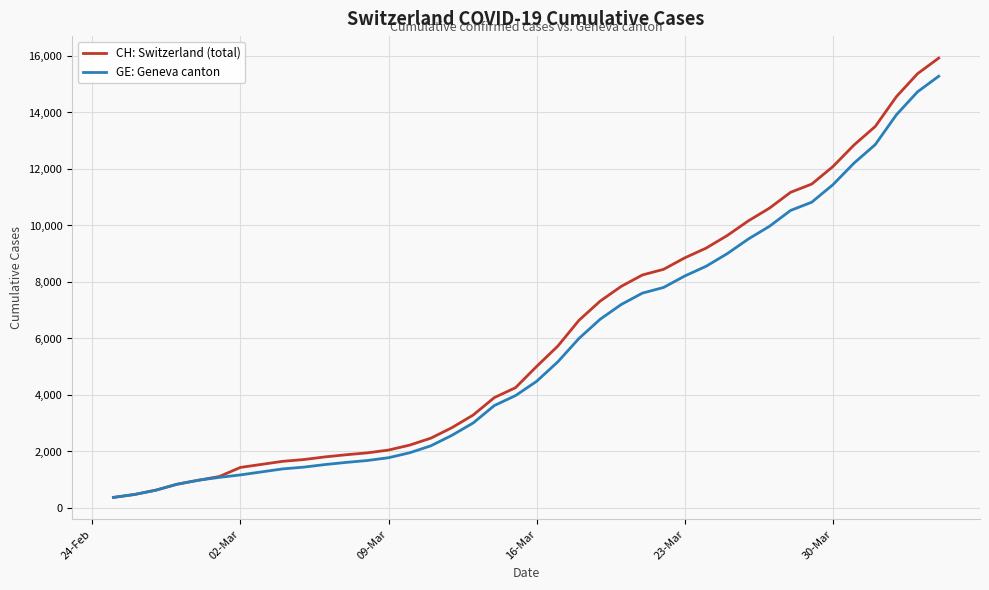

Which series has the largest range (max minus min)?

CH: Switzerland (total)